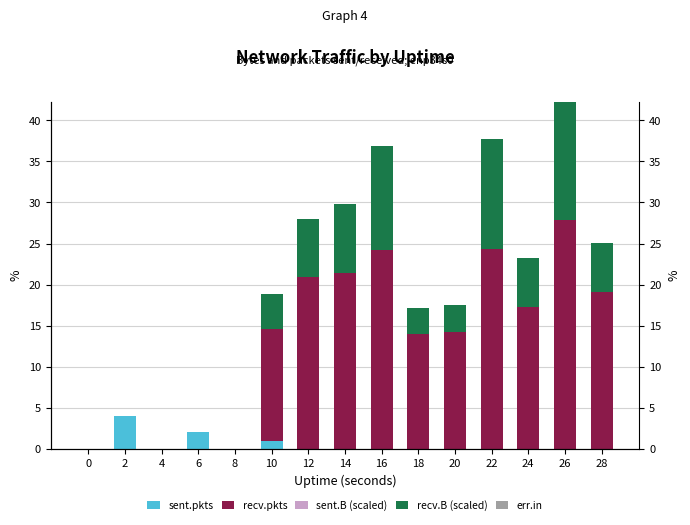

Which series has the largest total across all categories?

recv.pkts